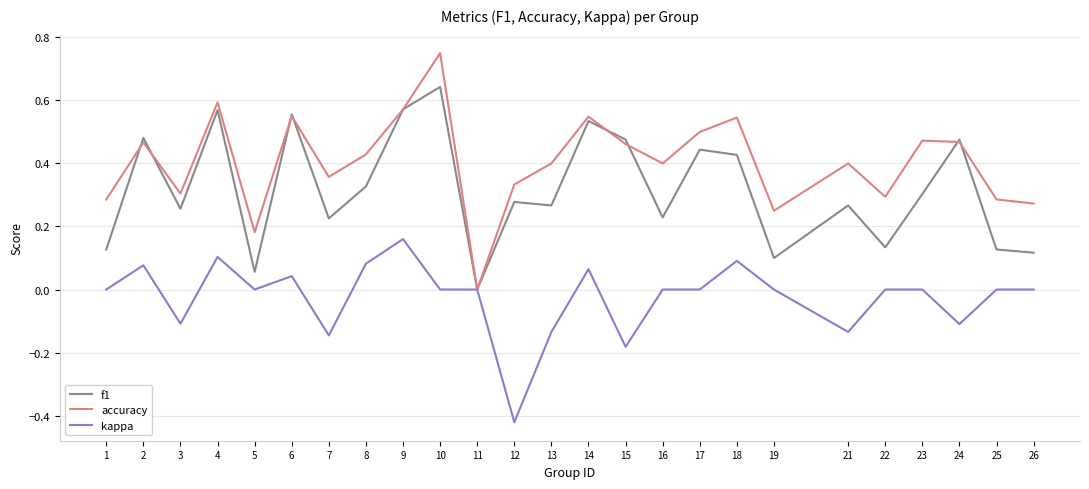

The accuracy series shows 0.4 at 16. True or false?

True